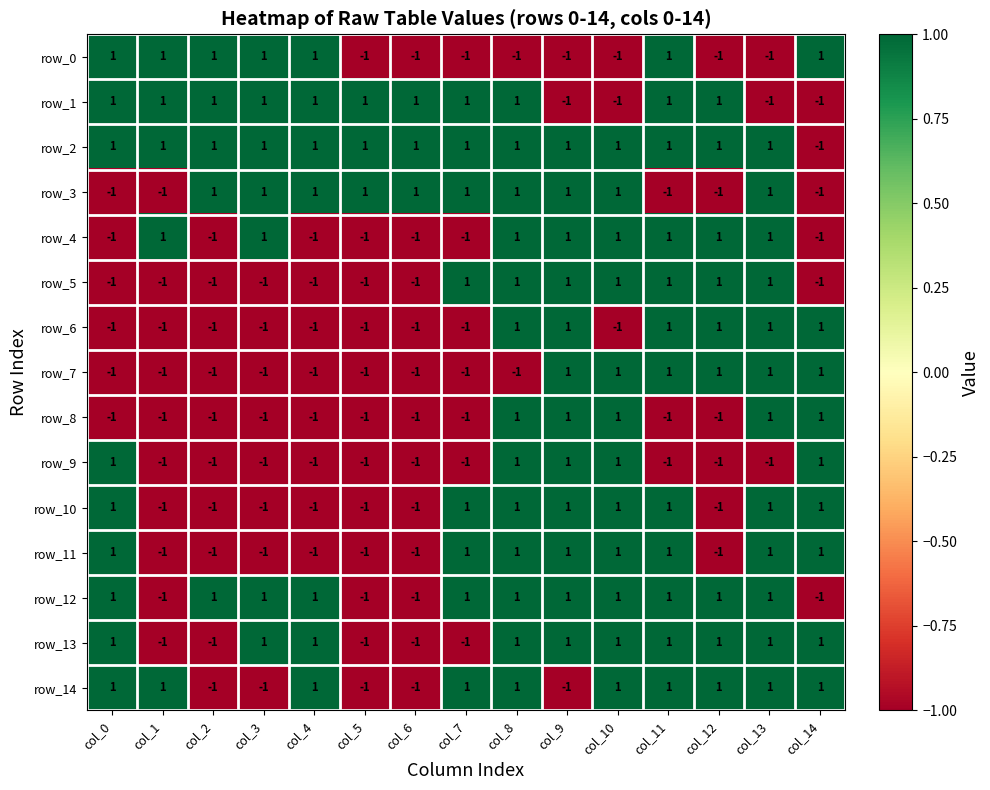

How many distinct data groups are displayed?

15